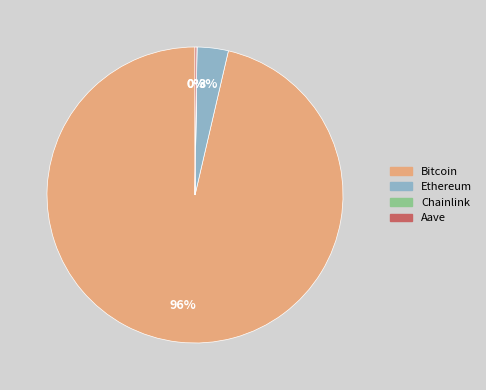

Is the sum of Bitcoin and Ethereum greater than half?

Yes